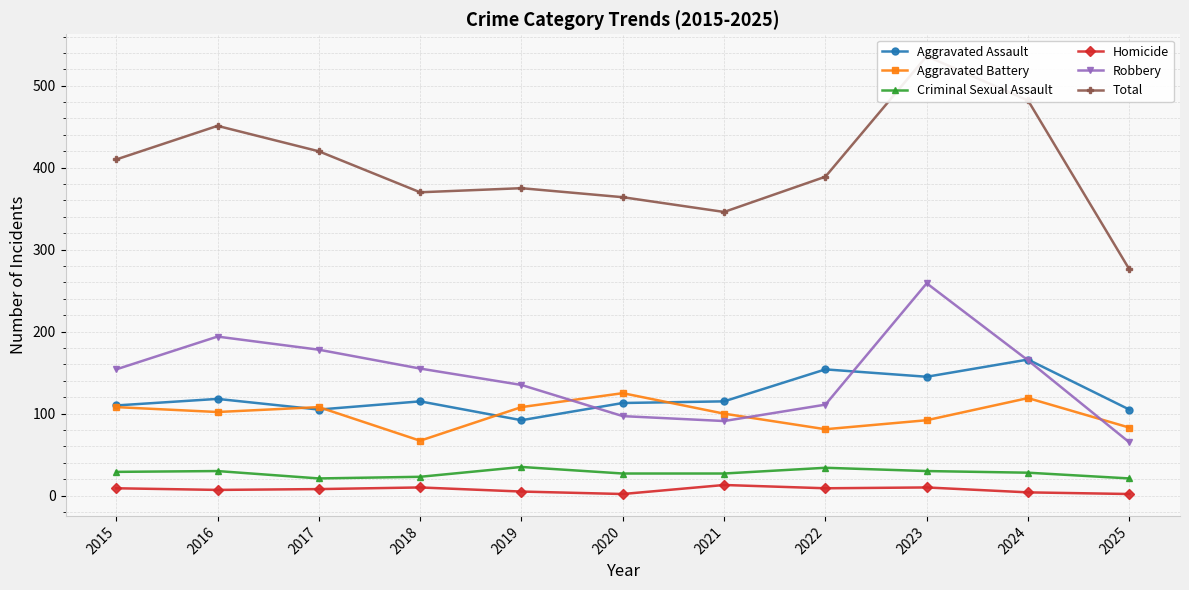

Rank the series by their maximum value, from highest to lowest.

Total, Robbery, Aggravated Assault, Aggravated Battery, Criminal Sexual Assault, Homicide